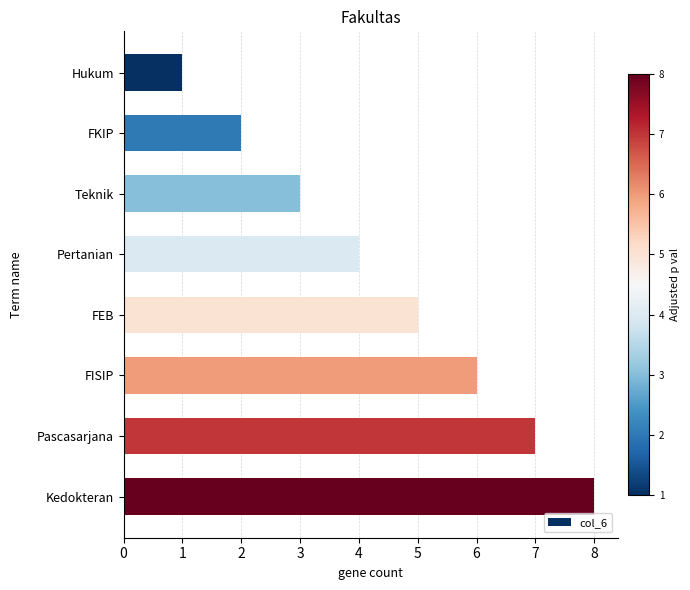

List the labels in order of value, largest first.

Kedokteran, Pascasarjana, FISIP, FEB, Pertanian, Teknik, FKIP, Hukum